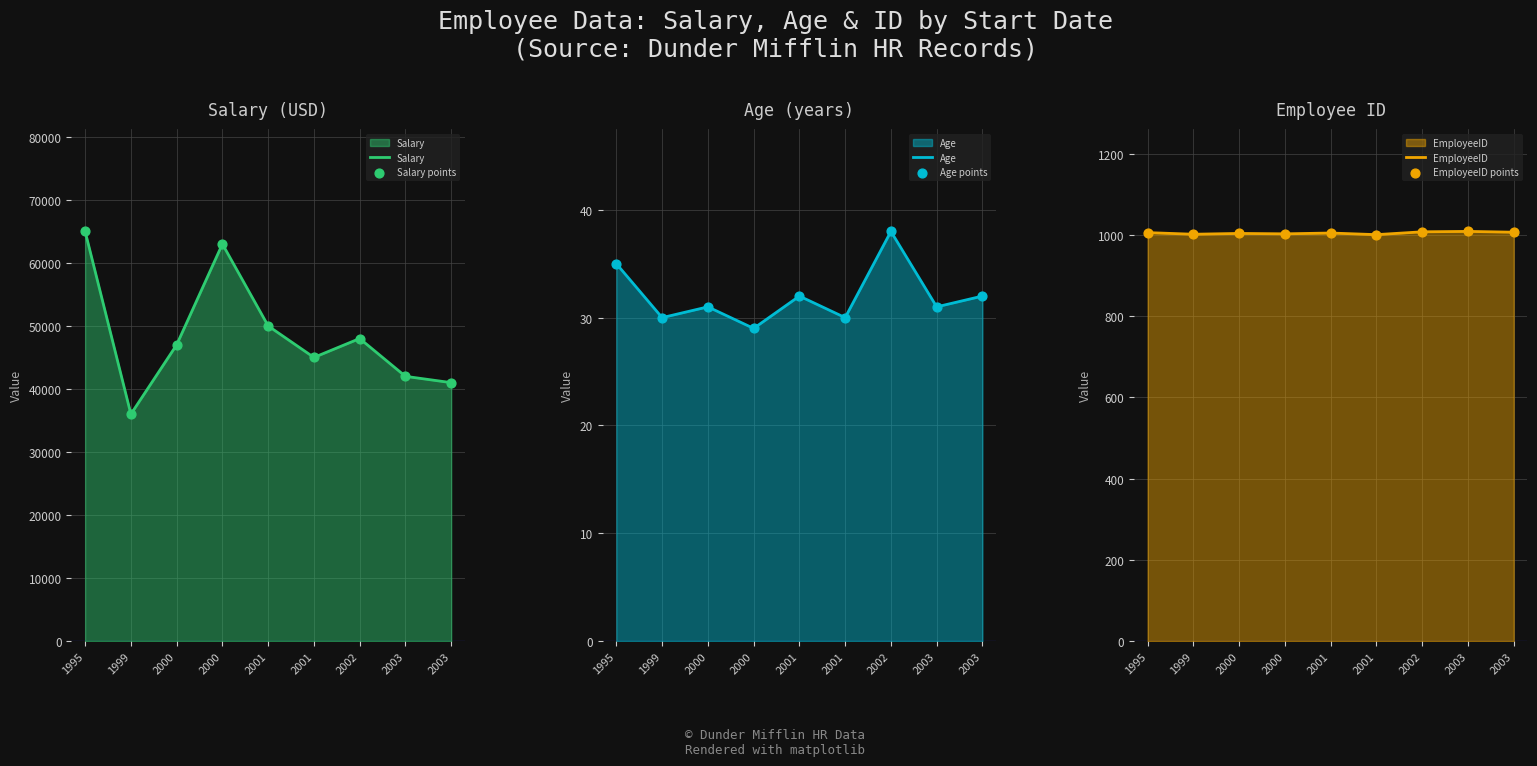

Which series has the widest spread of Y values?

Salary